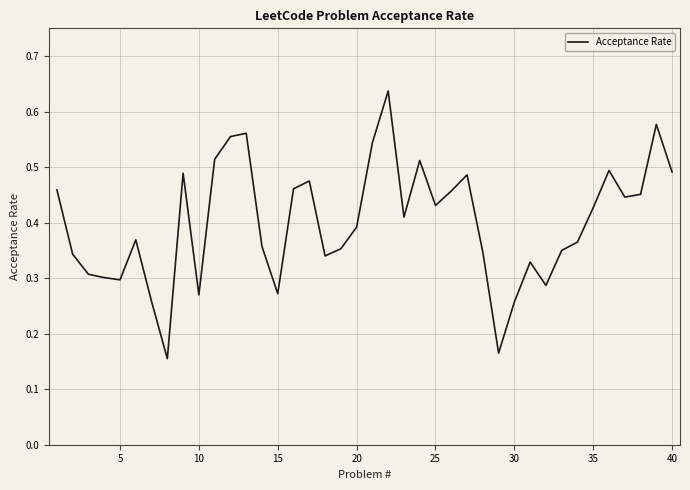

What is the minimum value shown in the chart?

0.2